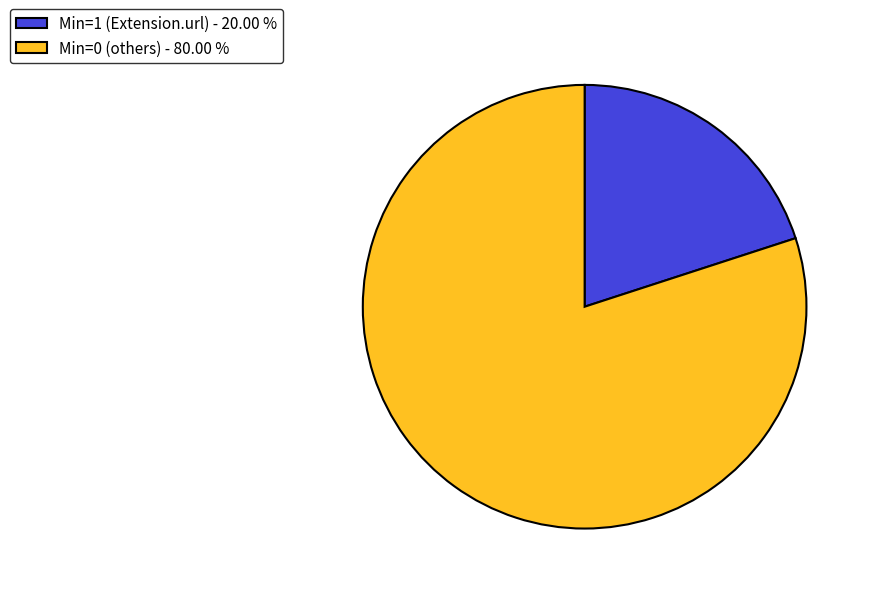

Count the number of slices in the pie.

2